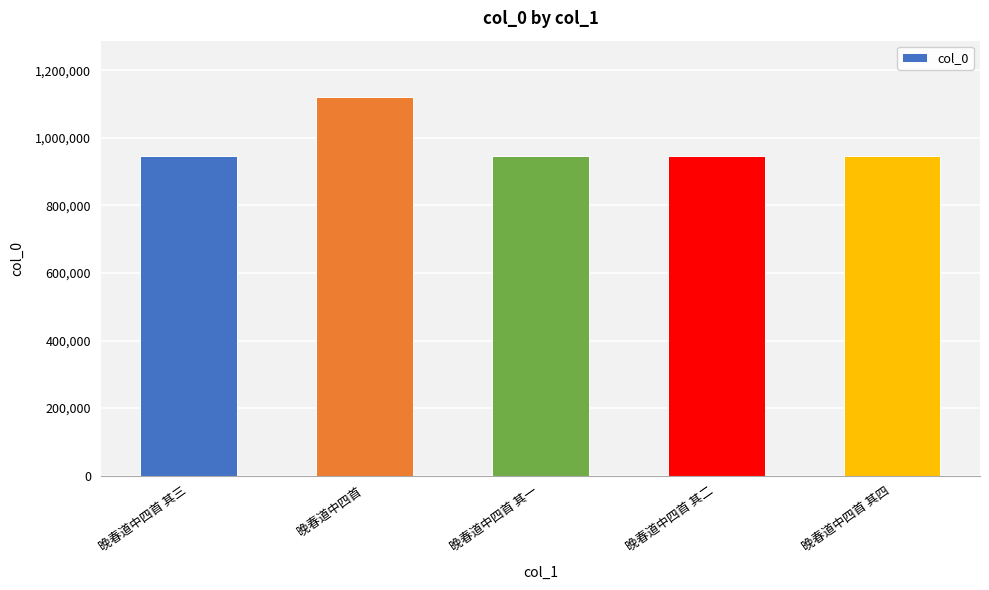

What is the label of the 1st bar from the left?

晚春道中四首 其三